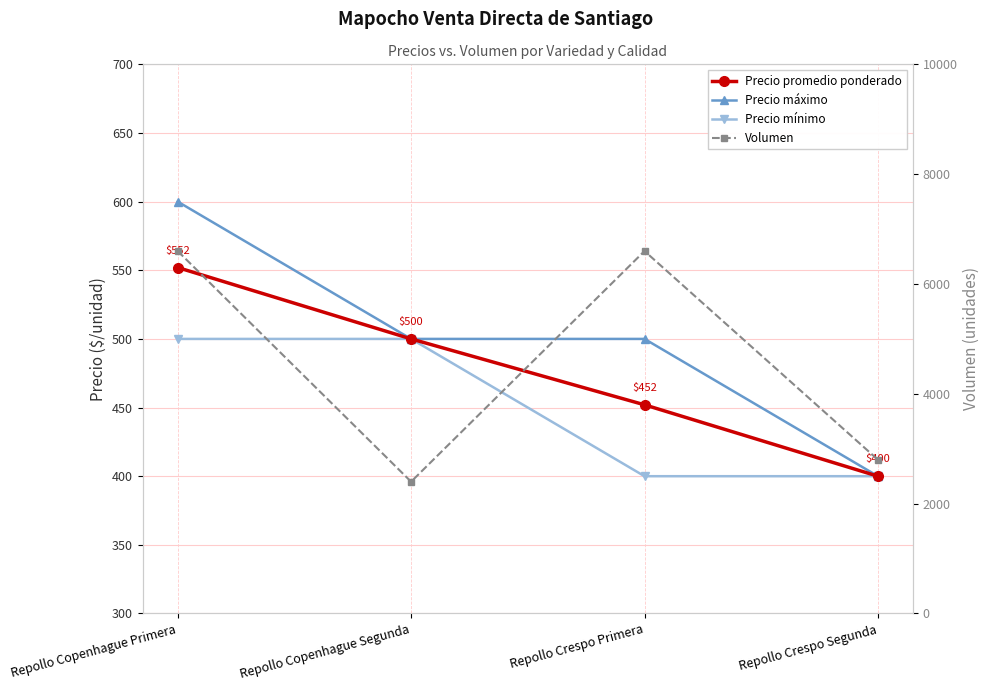

Which label corresponds to the smallest value in the chart?

Repollo Crespo Segunda